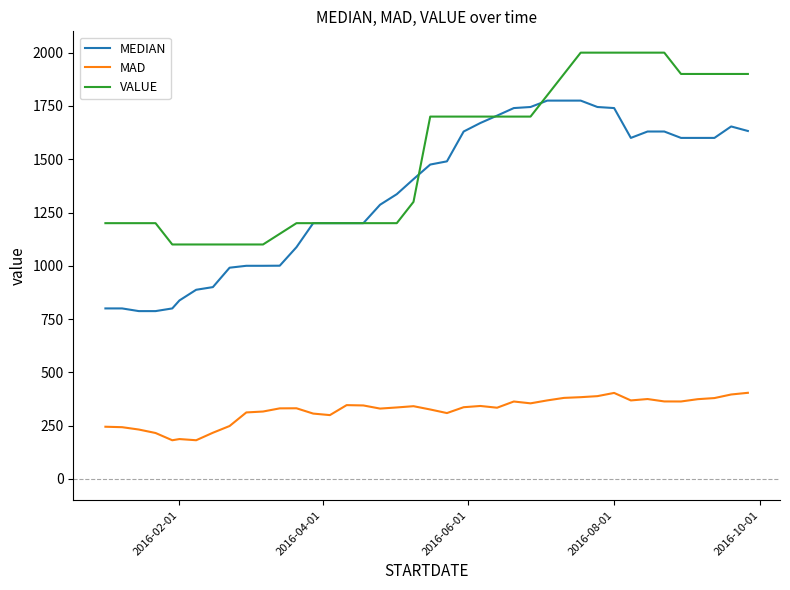

Which series has the widest spread of values?

MEDIAN